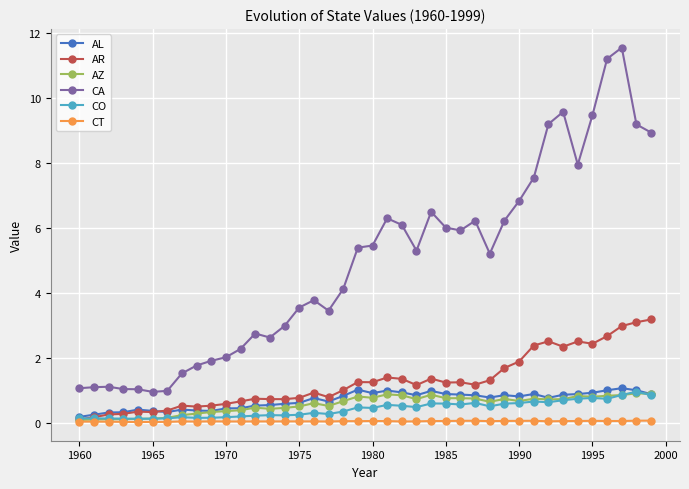

What is the maximum value shown in the chart?

11.6